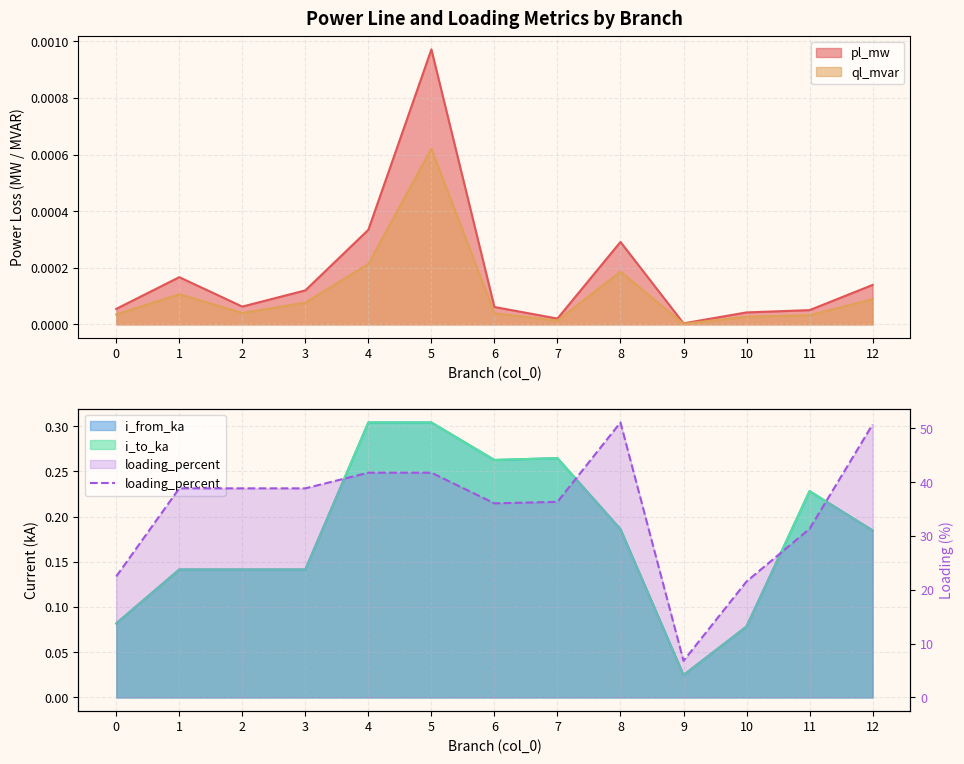

True or false: the data shows 16.8 at 2.

False